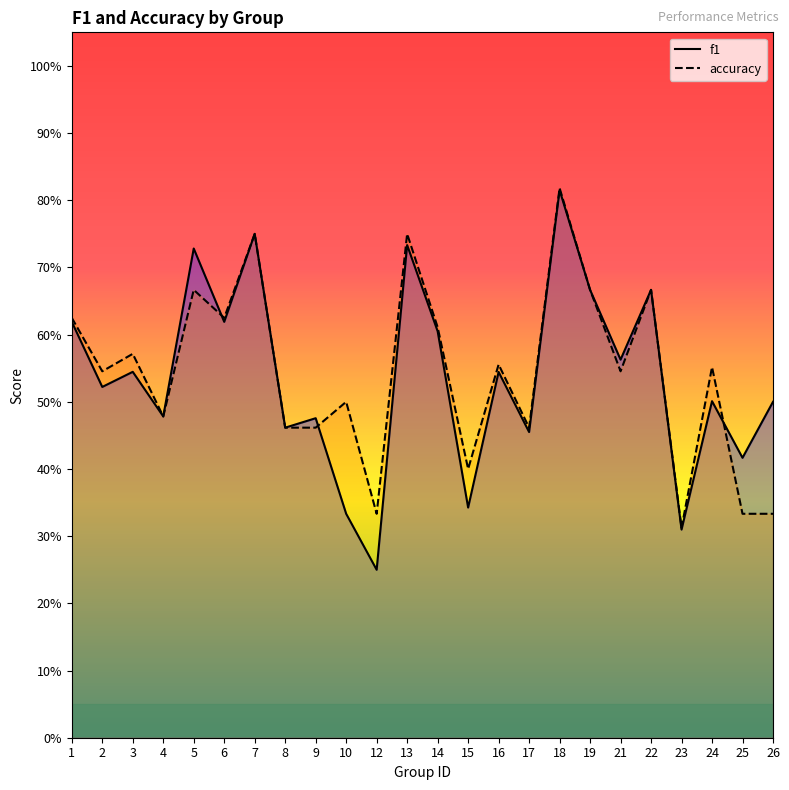

What is the total value across all series at 24?

1.1